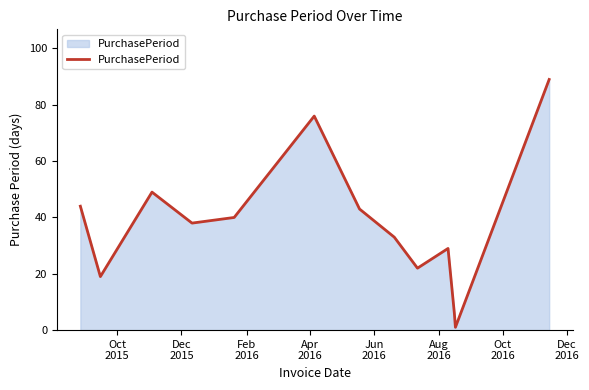

What is the maximum value shown in the chart?

89